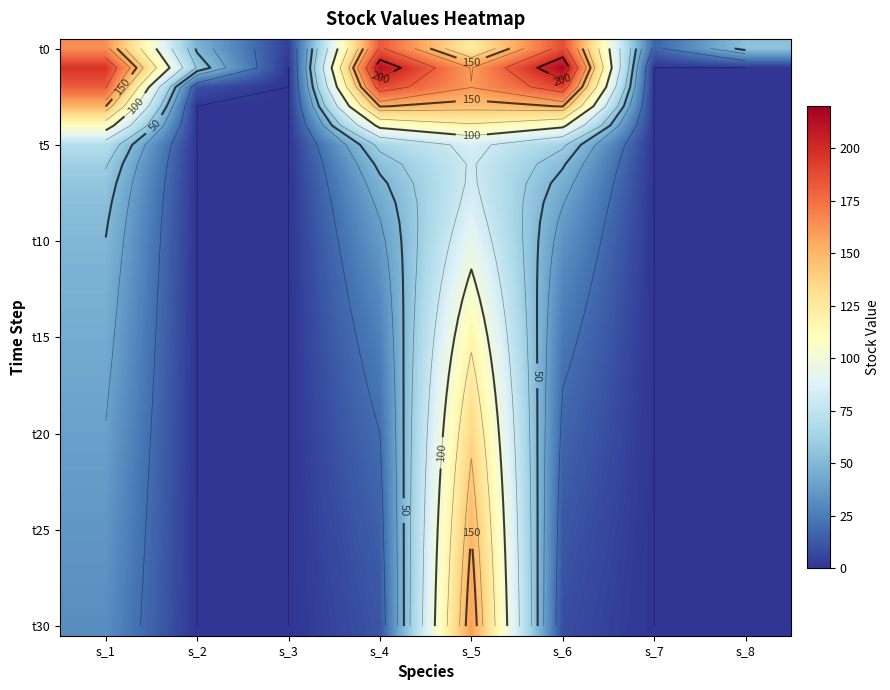

Between s_2 and s_3, which is larger?

s_2